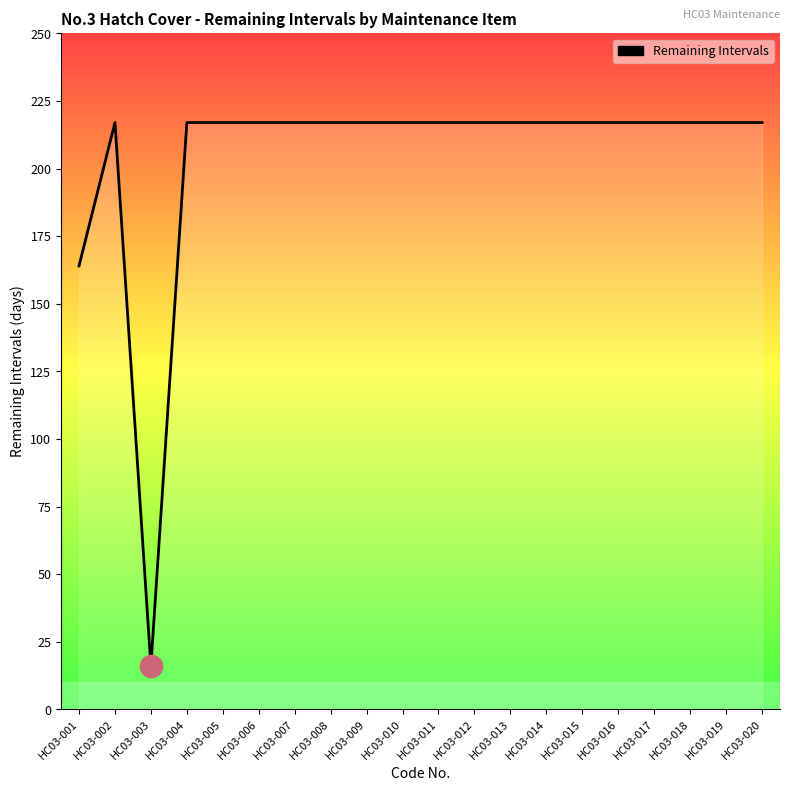

Read the value at HC03-012, to the nearest 50.

200